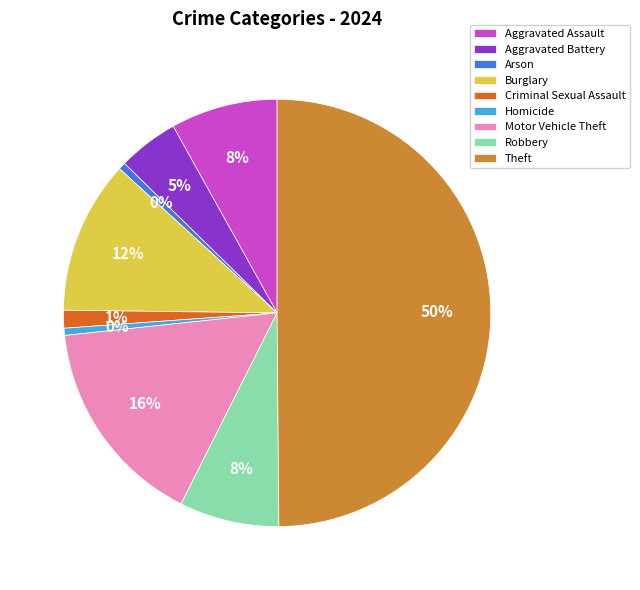

Does Burglary account for over 50% of the chart?

No